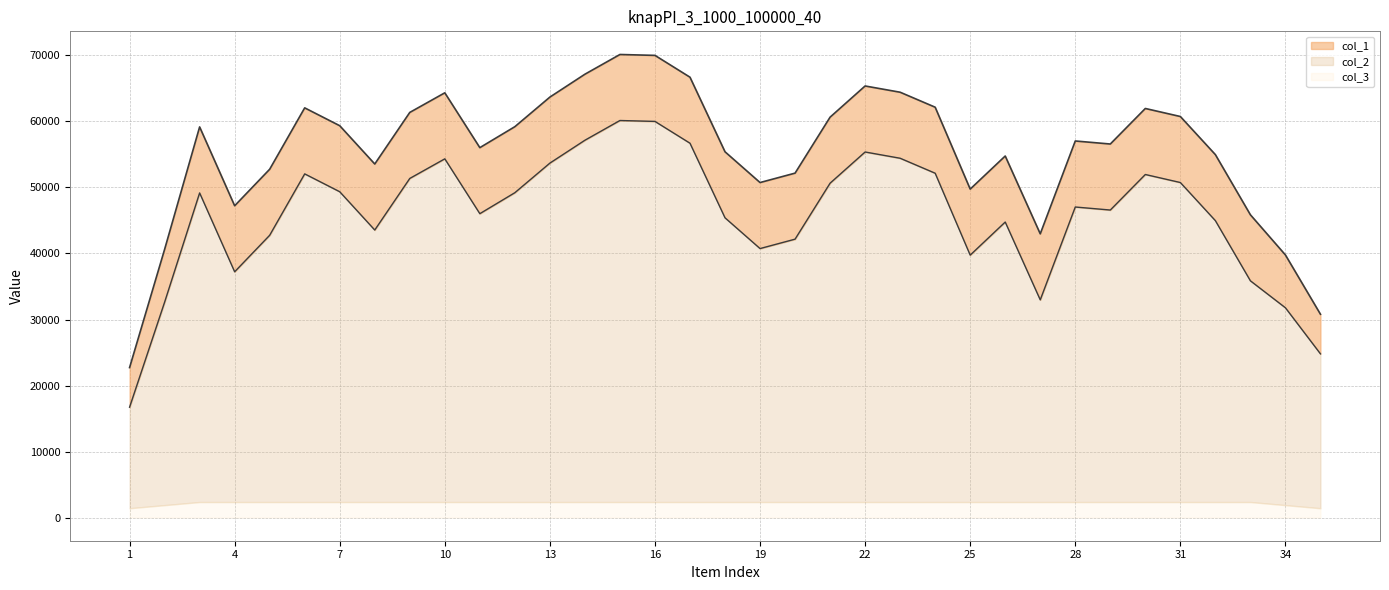

What is the maximum value for col_3?

2351.0